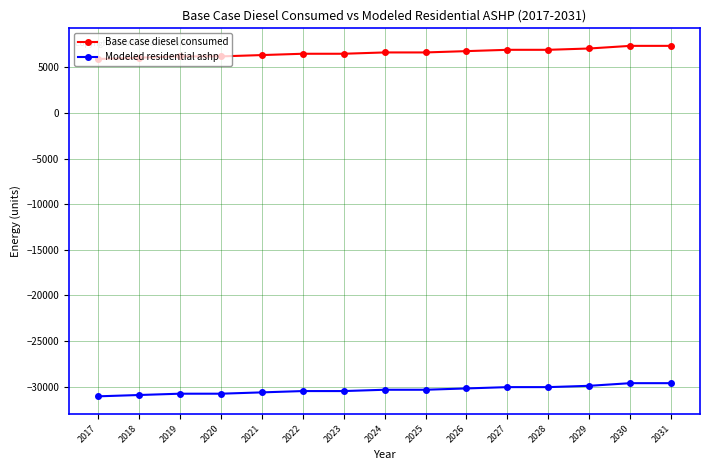

What is the minimum value shown in the chart?

-31076.2